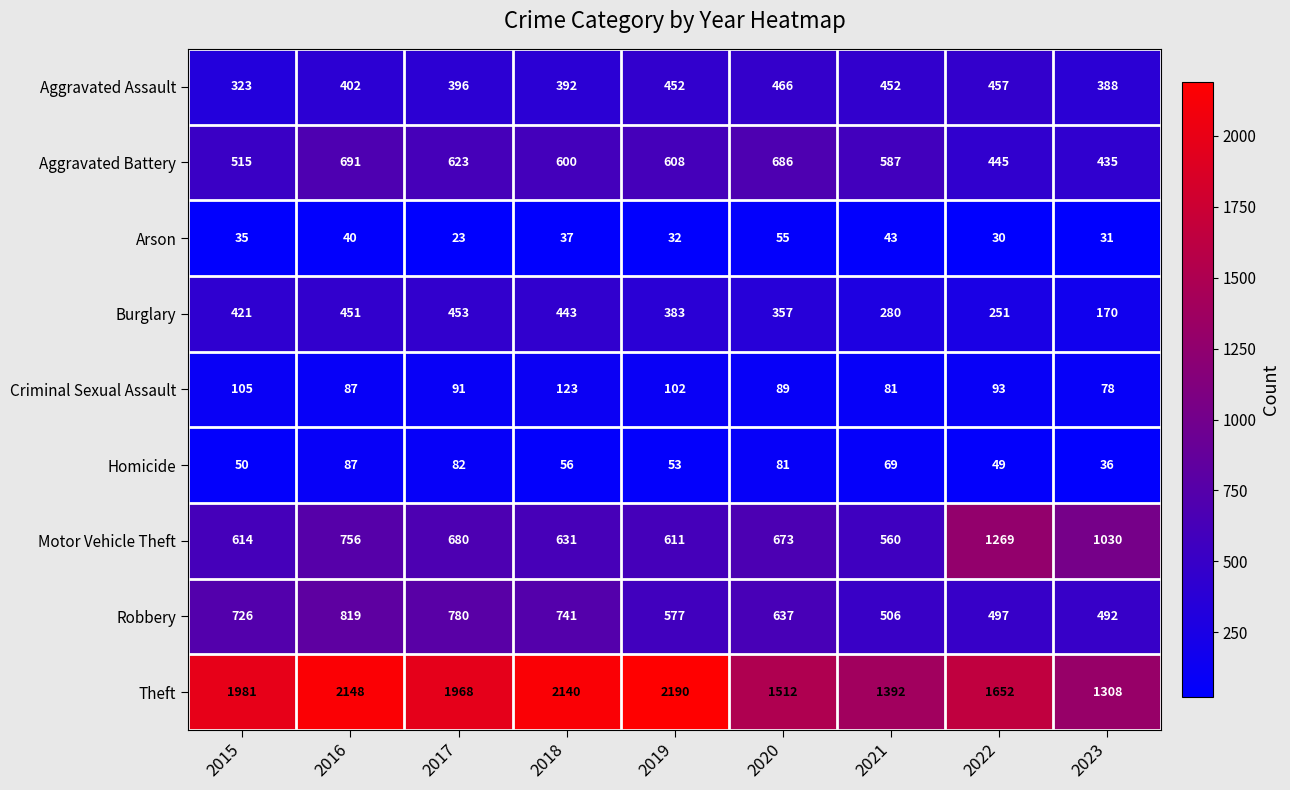

What value does the Arson series have at 2019, to the nearest 10?

30